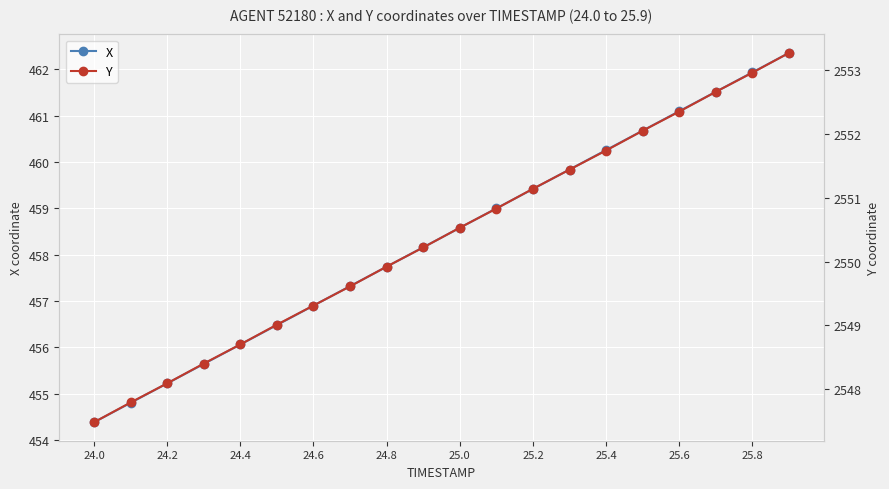

True or false: X has more than 0 points higher than both neighbors.

False